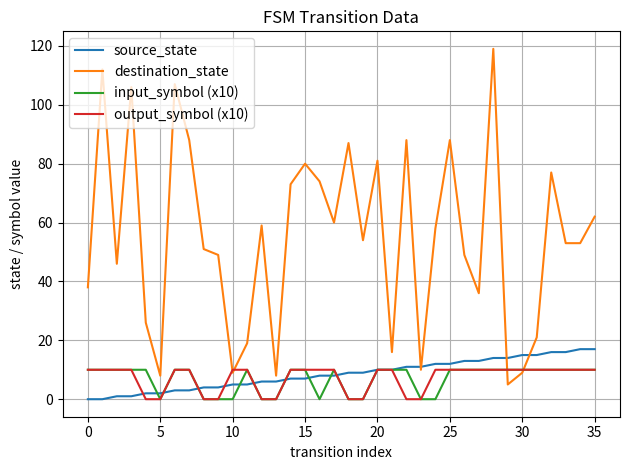

Which series has the widest spread of values?

destination_state